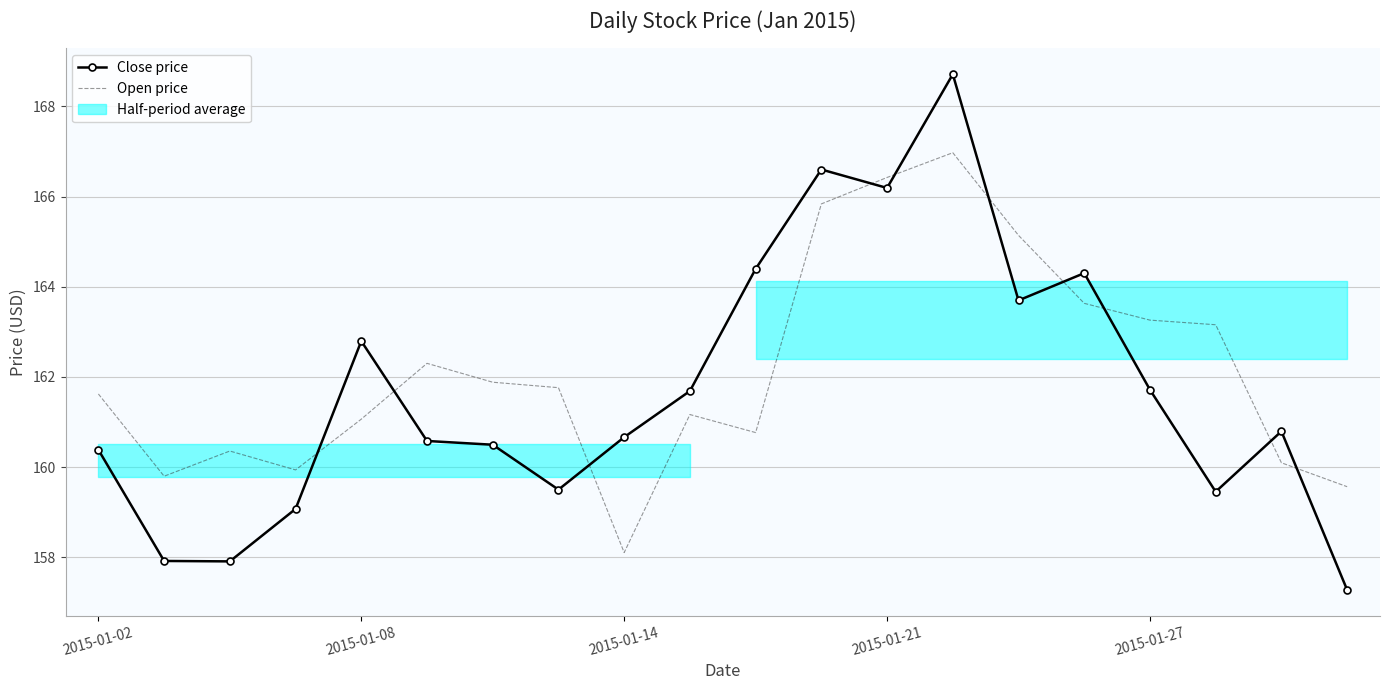

Between 15 and 17, which series saw the biggest shift?

Close price